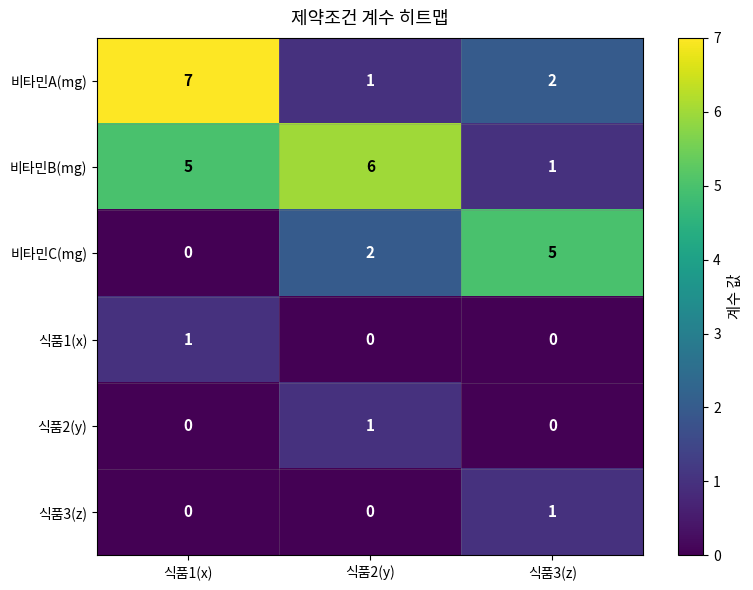

At which label is 비타민A(mg) closest to 4?

식품3(z)